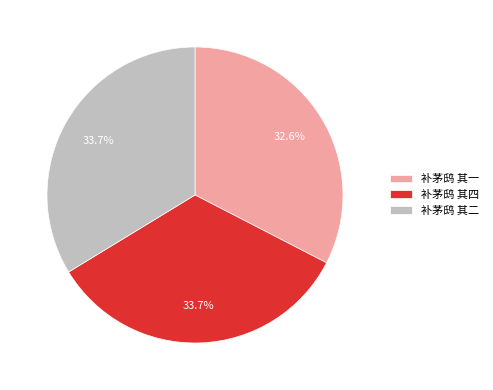

To the nearest percent, what is the combined percentage of 补茅鸱 其二 and 补茅鸱 其一?

66%